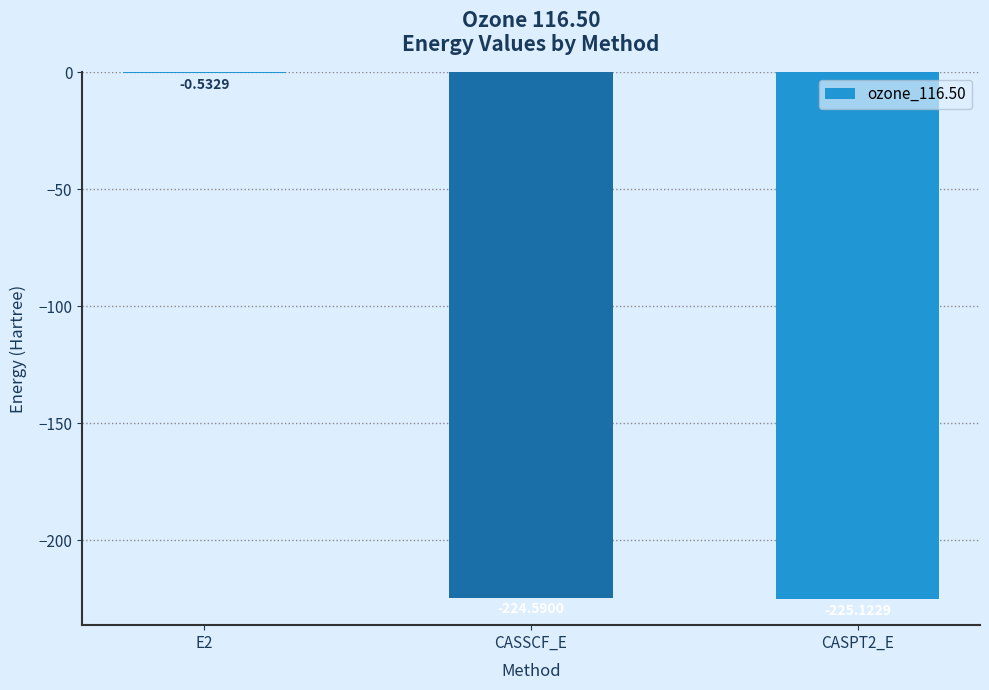

At which label does the data first exceed -224?

E2